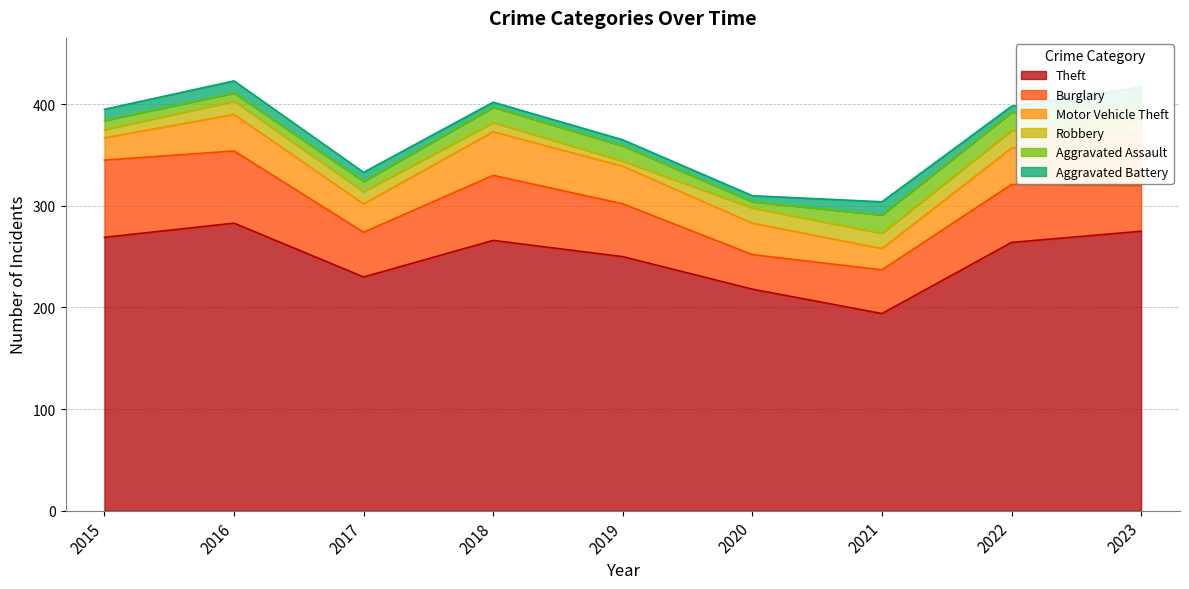

How many data points in Motor Vehicle Theft are above 36?

3